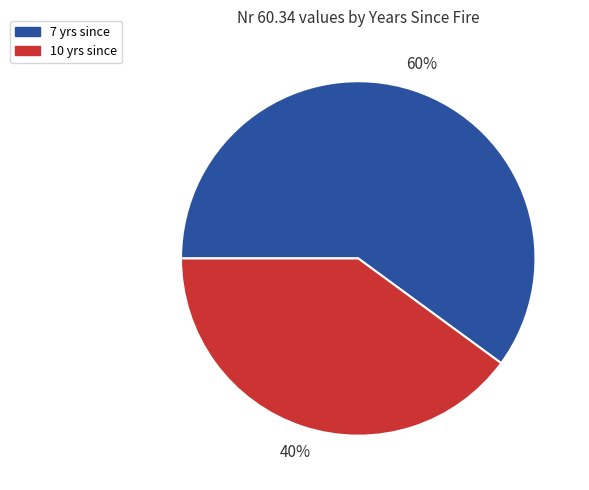

Rank the categories by value from highest to lowest.

7 yrs since, 10 yrs since